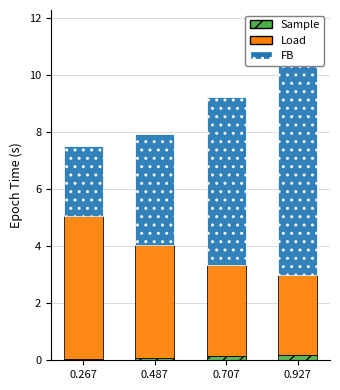

Reading left to right, what are all the values shown in this chart?

Sample: 0.267=0.1	0.487=0.1	0.707=0.1	0.927=0.2
Load: 0.267=5.0	0.487=4.0	0.707=3.2	0.927=2.8
FB: 0.267=2.4	0.487=3.9	0.707=5.9	0.927=7.7